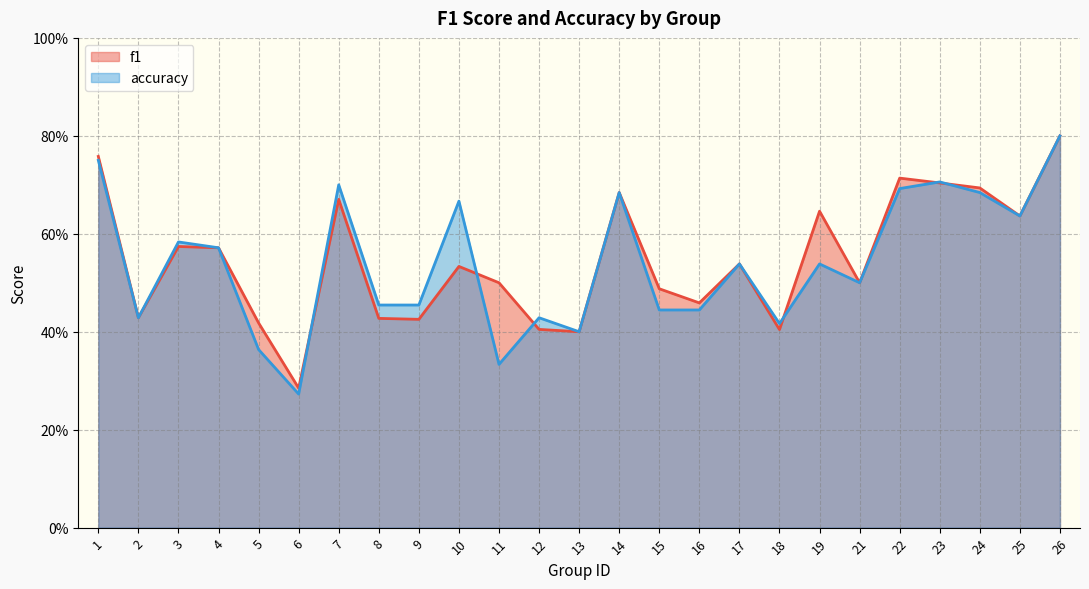

Count the f1 values in the range 0 to 1.

25